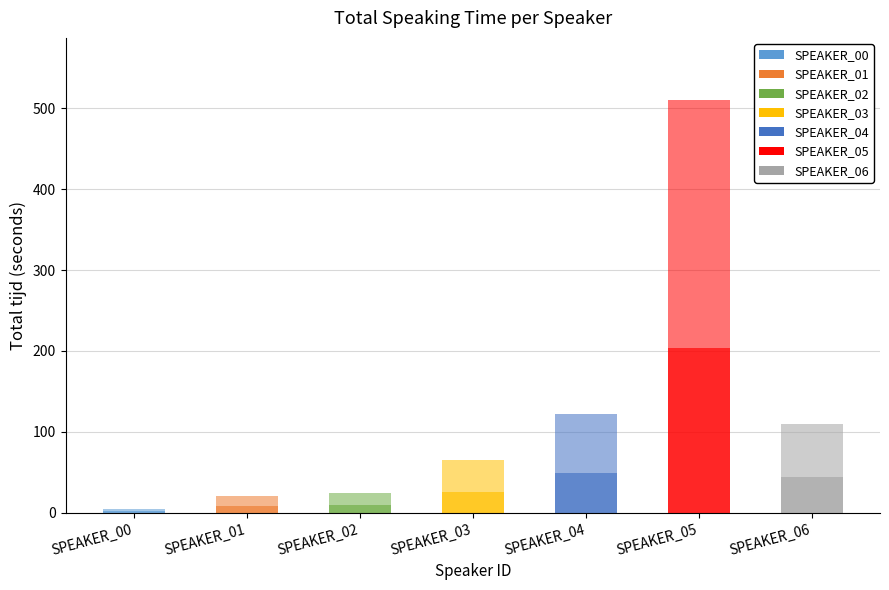

How many bars are there in total?

7